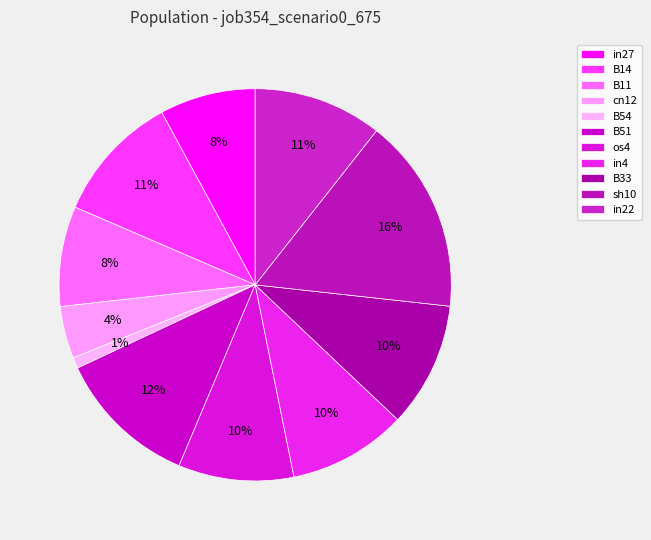

To the nearest percent, what is the difference between the largest and smallest slice percentages?

15%